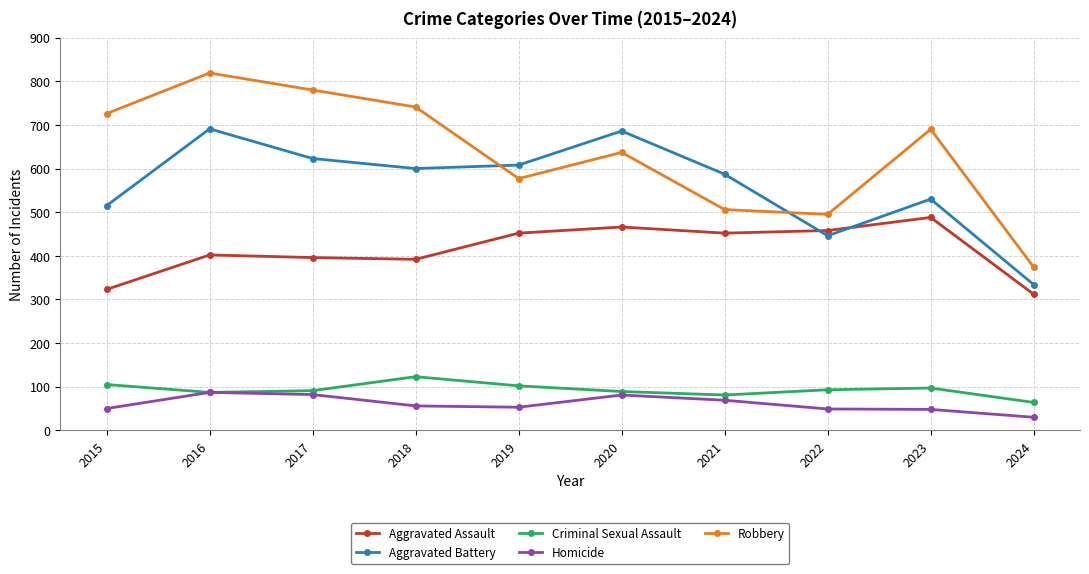

What is the difference between the highest and lowest values at 2015?

676